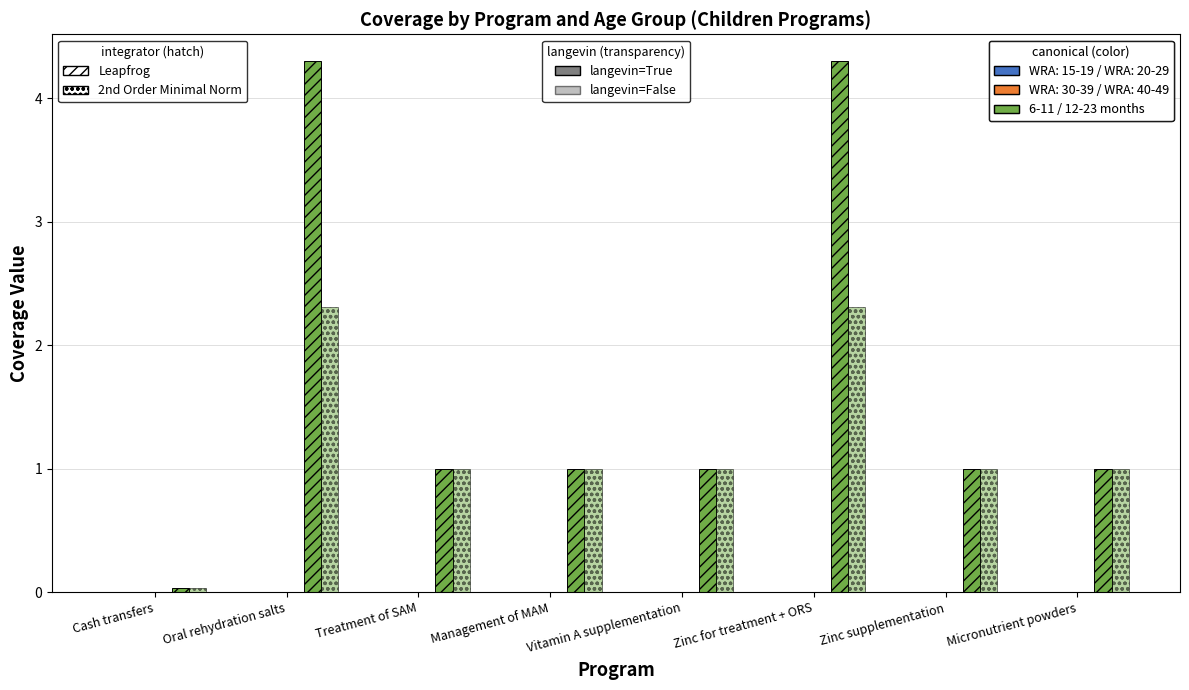

The value of 6-11 months at Cash transfers is 0.0. True or false?

True